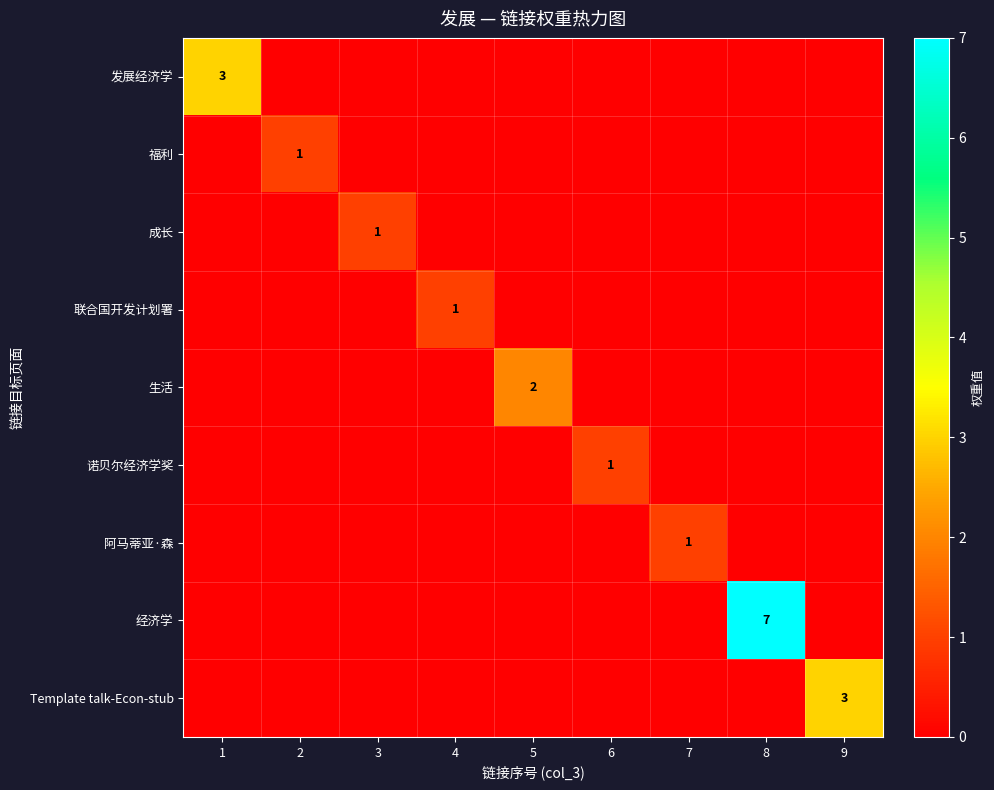

How many distinct data groups are displayed?

9